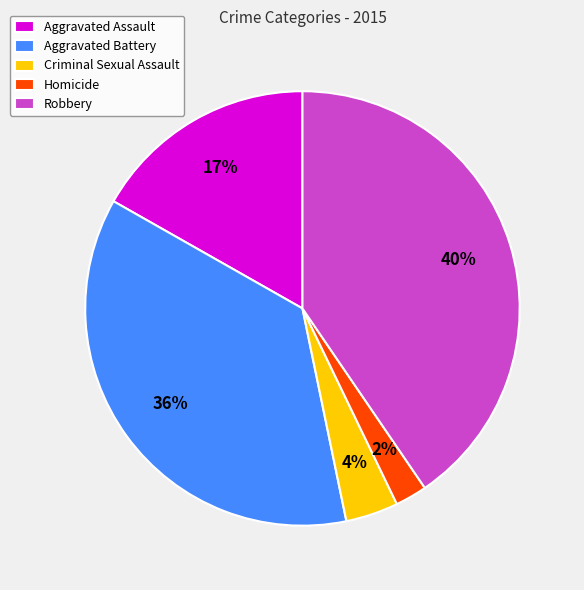

Is there any slice that represents more than half of the pie?

No